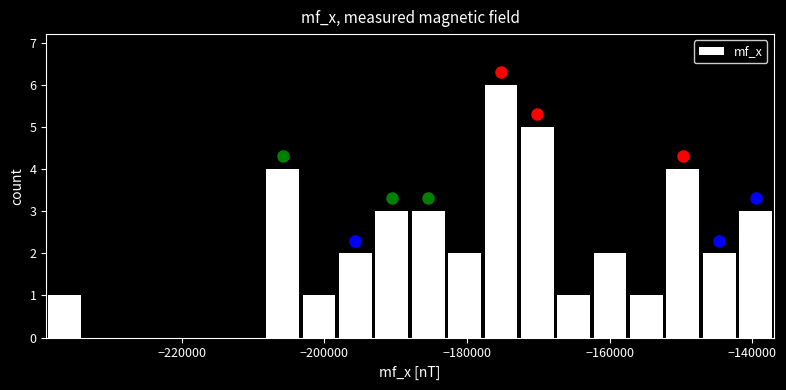

Read against the x-axis, roughly where is the centre of the tallest bar?

-176000